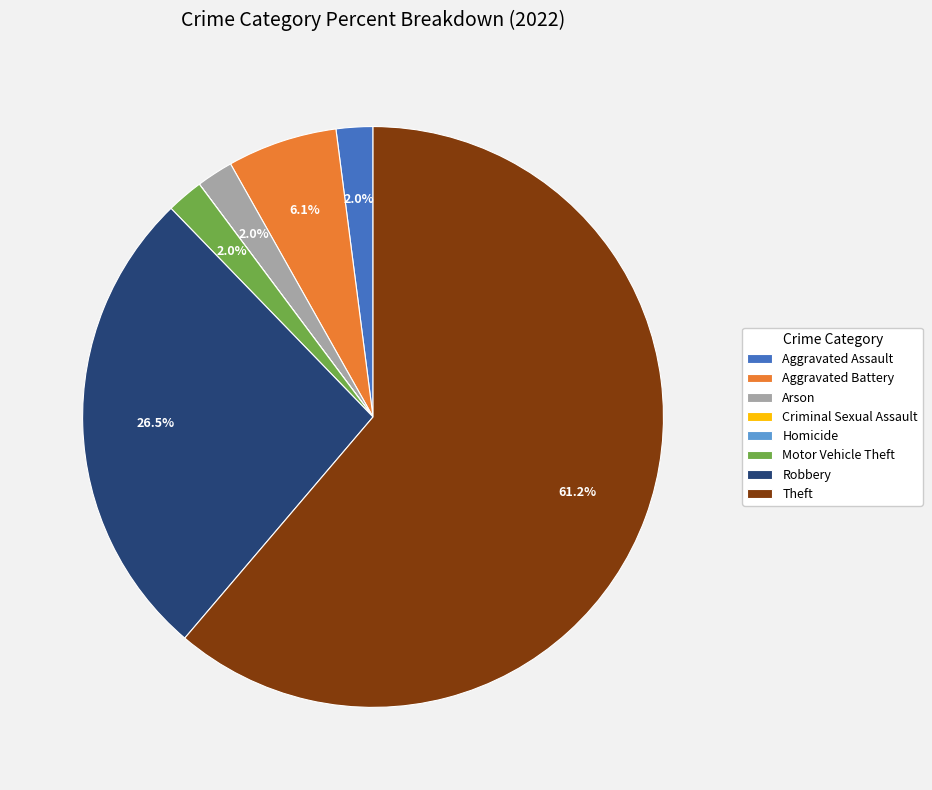

Do Theft and Robbery together represent more than half of the pie?

Yes